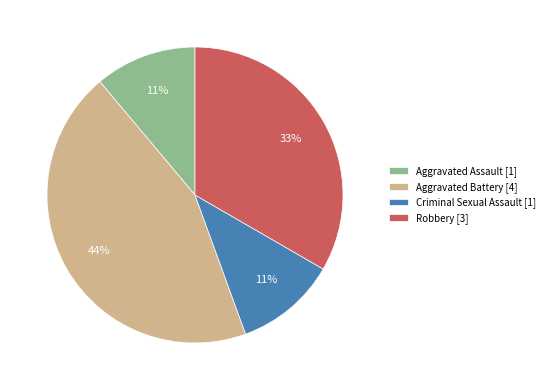

To the nearest percent, what is the difference between the Robbery and Criminal Sexual Assault slice percentages?

22%